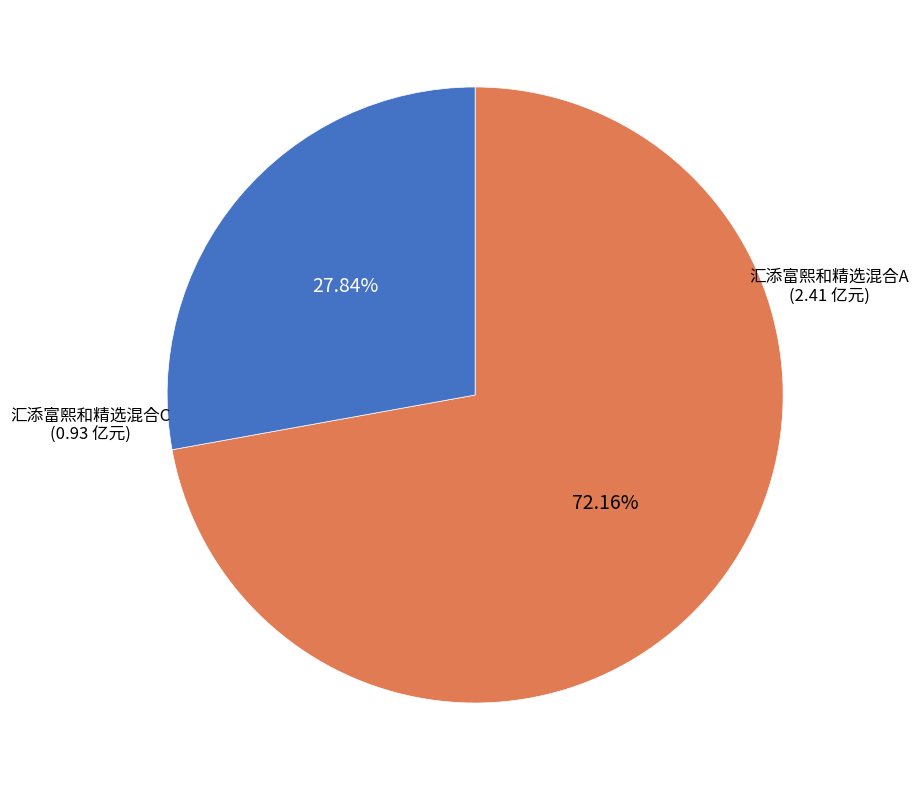

To the nearest percent, what is the difference between the largest and smallest slice percentages?

44%